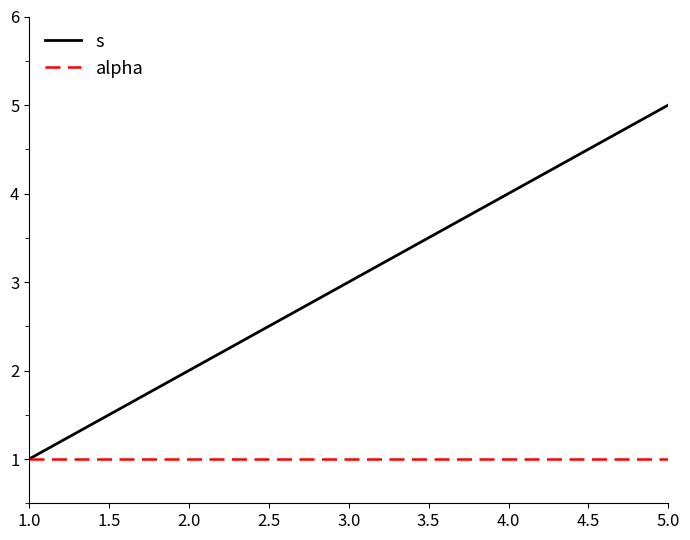

How many categories are shown in the chart?

5